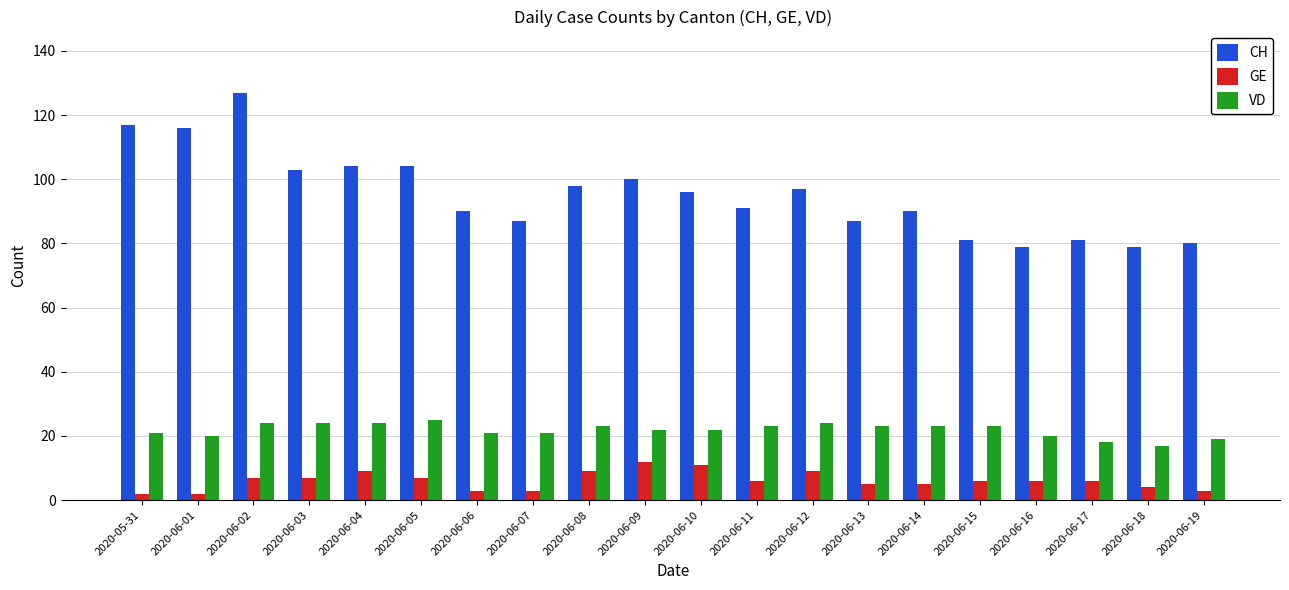

Between 2020-06-12 and 2020-06-17, which series saw the biggest shift?

CH